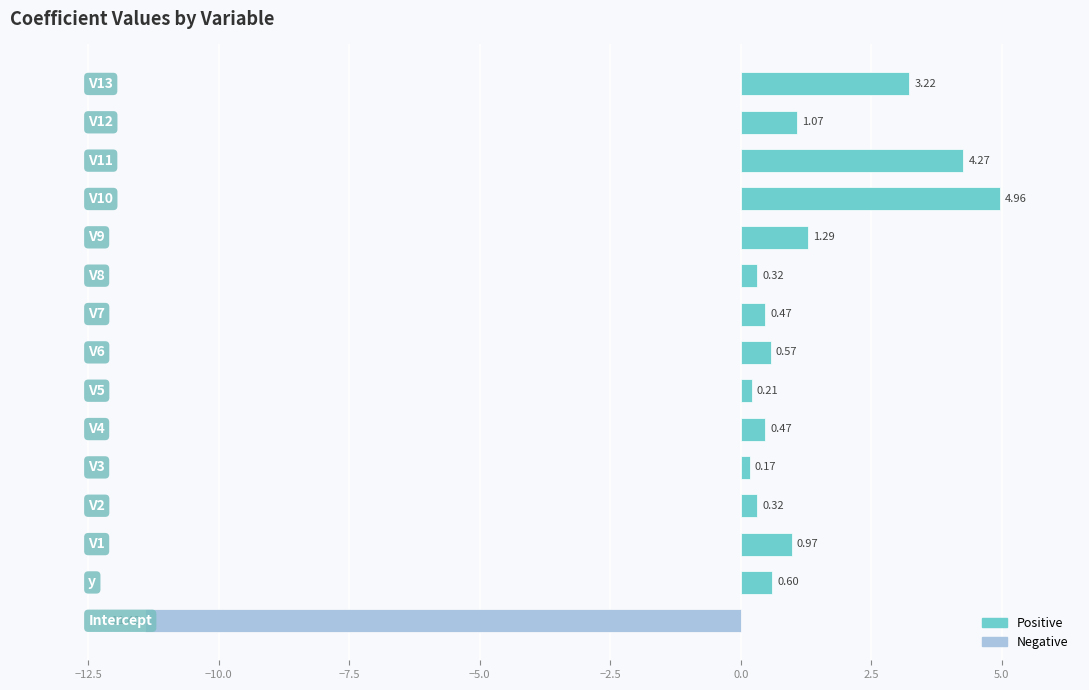

What is the difference between the maximum and minimum values?

16.4